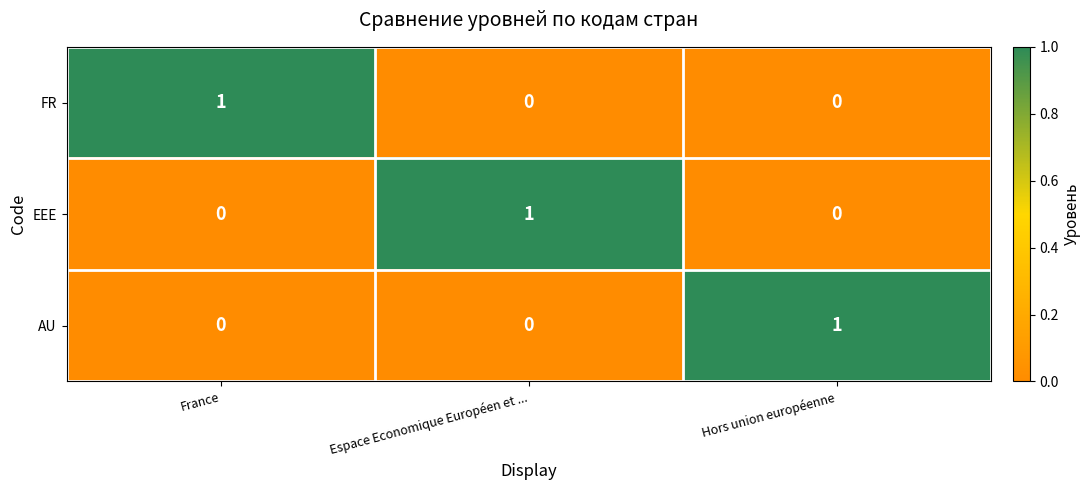

Is the value of EEE at Hors union européenne greater than the value of FR at France?

No